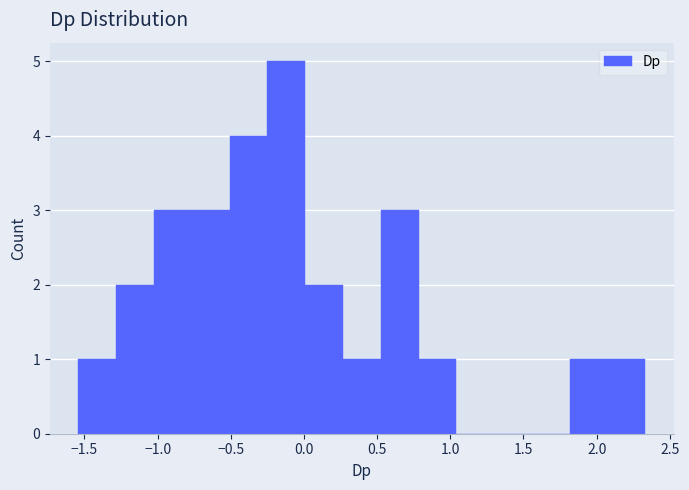

How tall is the bar that spans -0.25 to 0.00 on the x-axis? Neither the bar edges nor the heights are printed on the chart, so give them approximately, as read against the axes.

5